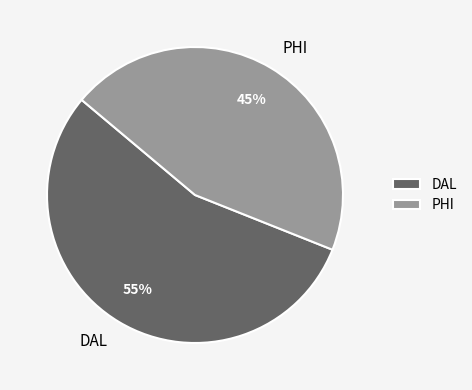

Rank the categories by value from highest to lowest.

DAL, PHI